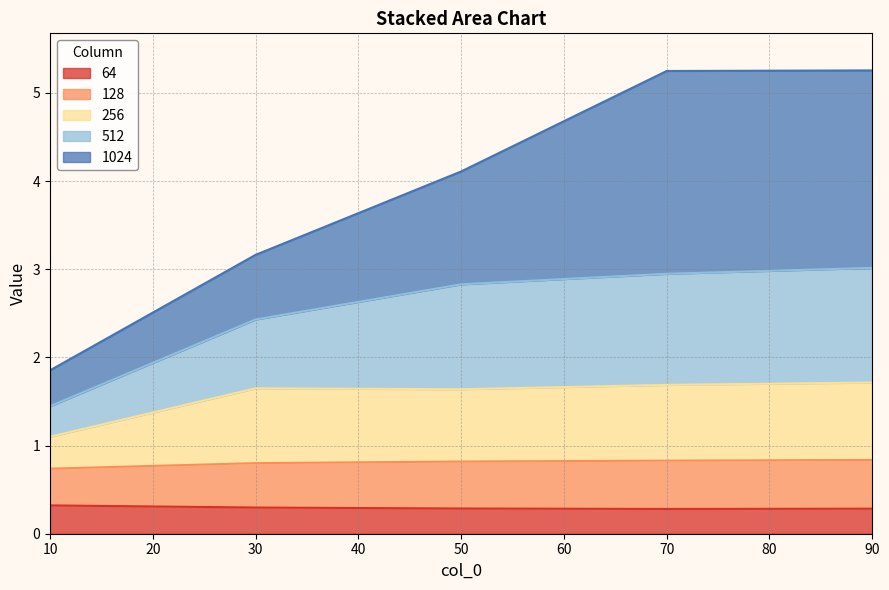

What is the total value across all series at 70?

5.2